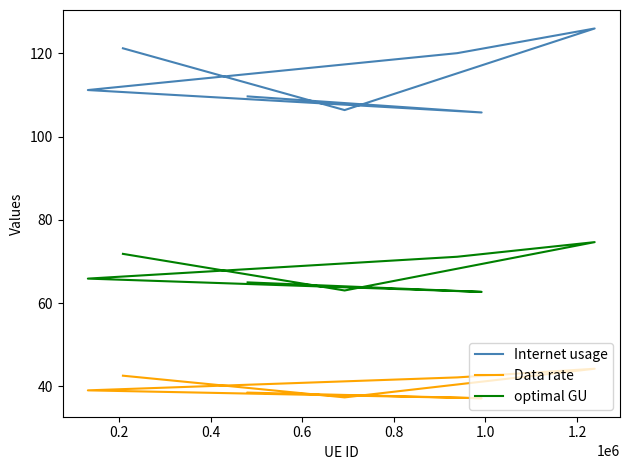

How many lines are shown in the chart?

3